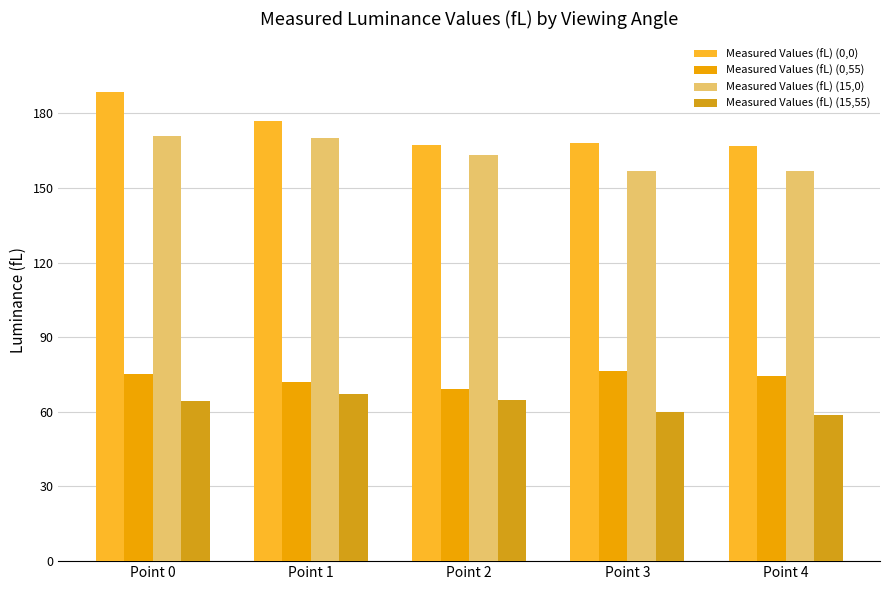

What is the value of the Measured Values (fL) (0,55) bar at the 5th from the left?

74.2